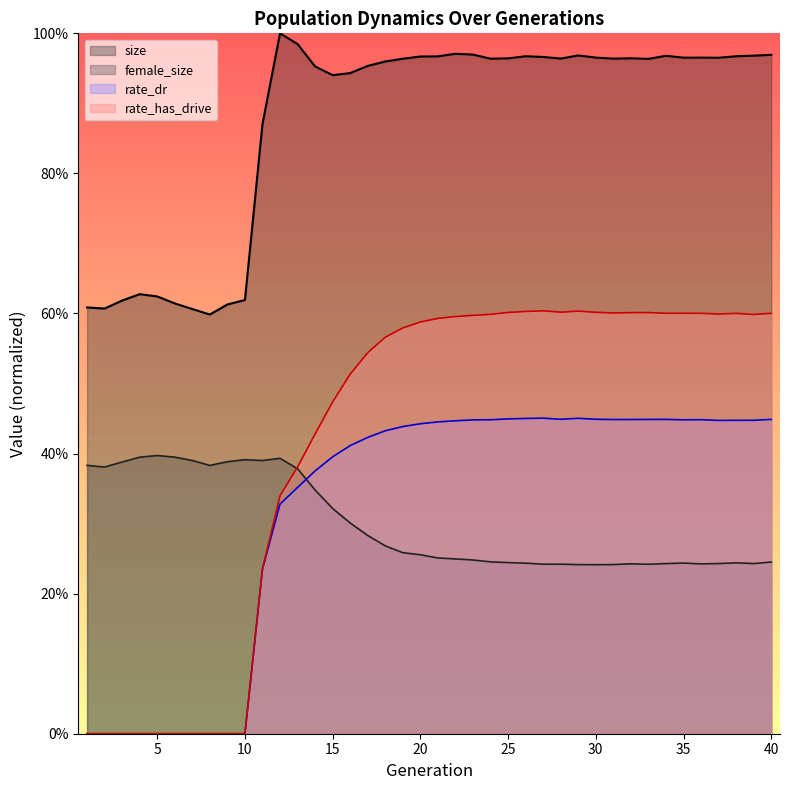

Where is the first local maximum for rate_dr?

27